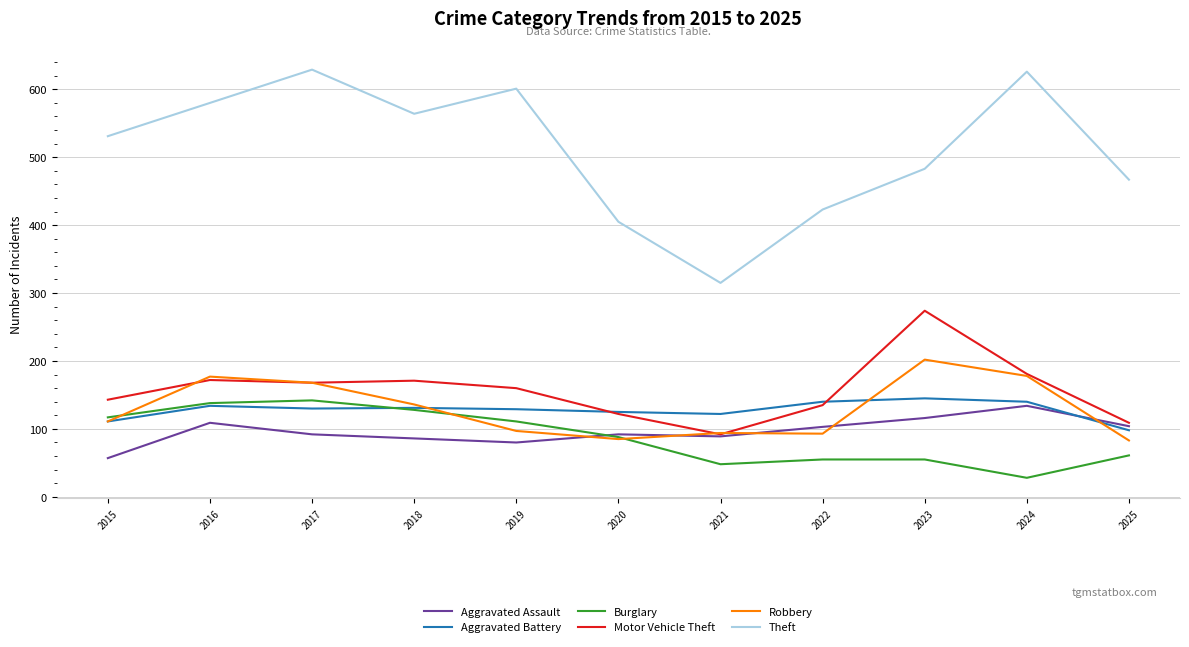

What is the maximum value for Burglary?

142